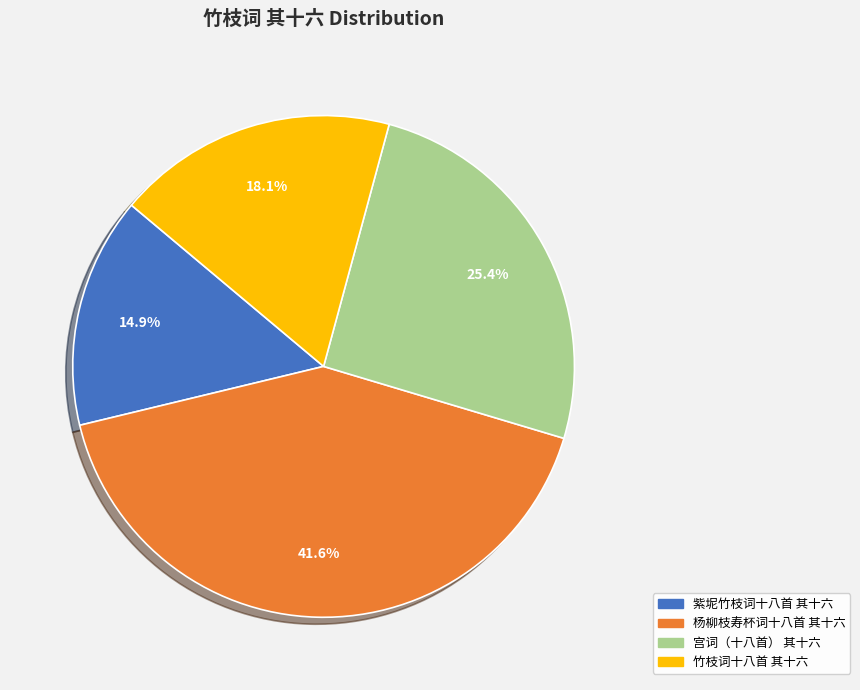

Is there any slice that represents more than half of the pie?

No